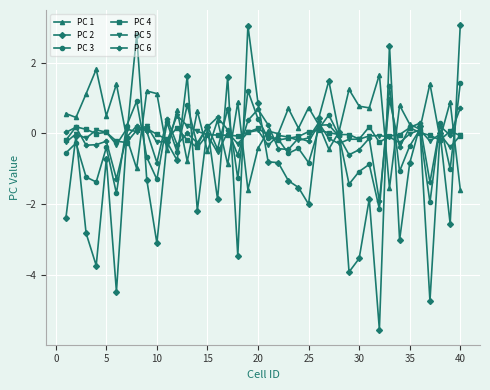

What is the highest value of the PC 2 series?

3.1